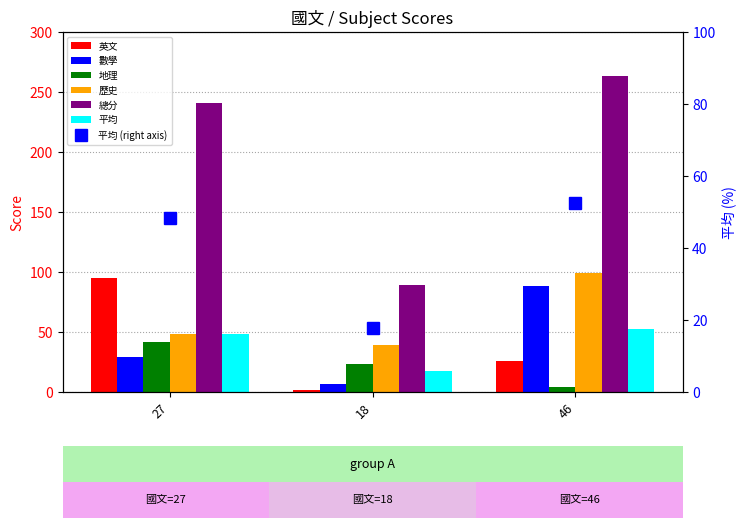

Between 27 and 46, which is larger?

27